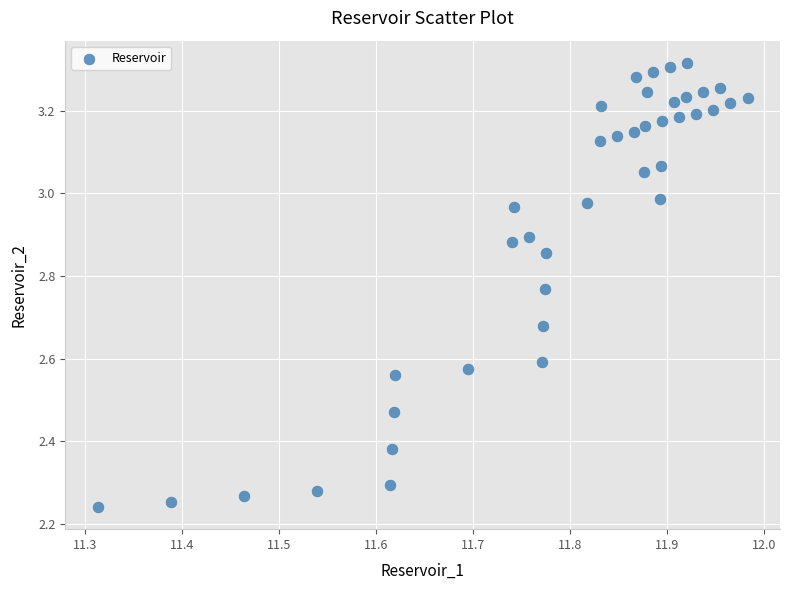

What is the range of X values (max minus min)?

0.7